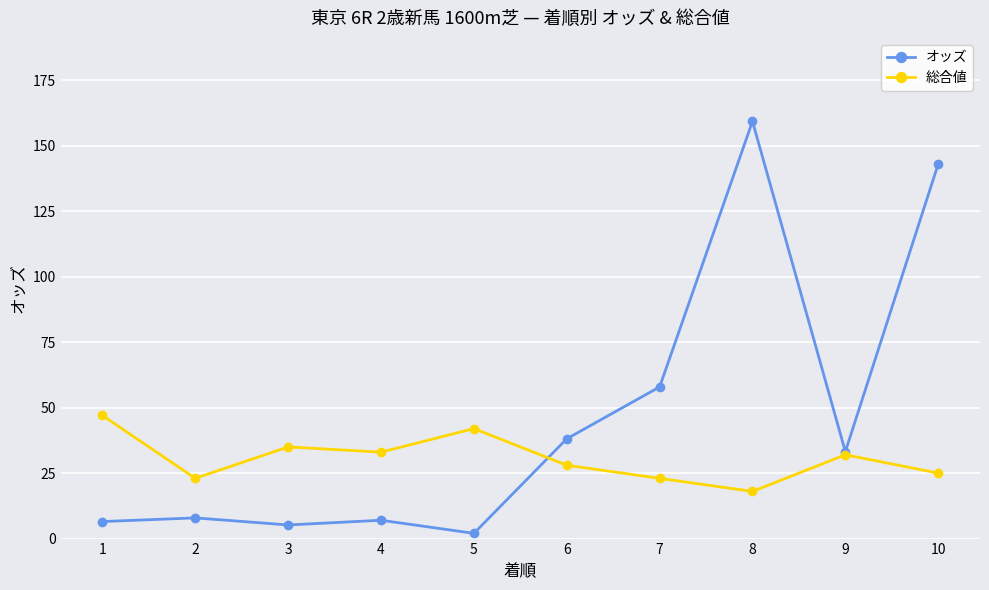

At which label is オッズ closest to 80?

7